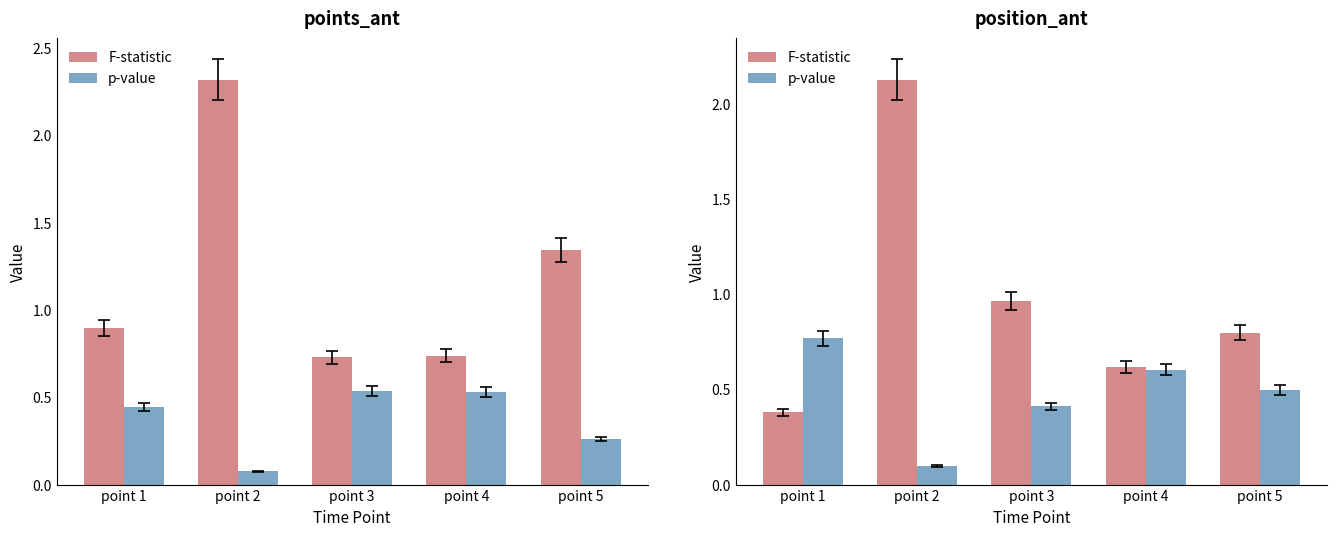

How many bars are there in each group?

2